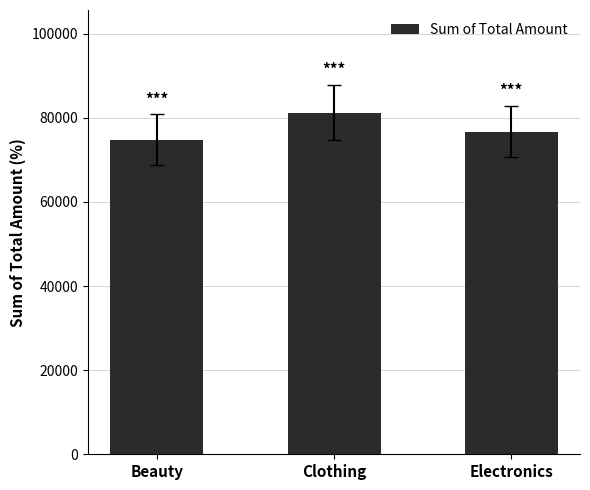

What is the change in value from Beauty to Clothing?

+6445